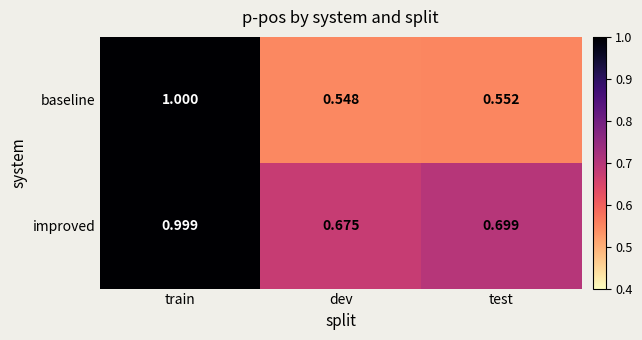

Which label corresponds to the smallest value in the chart?

dev